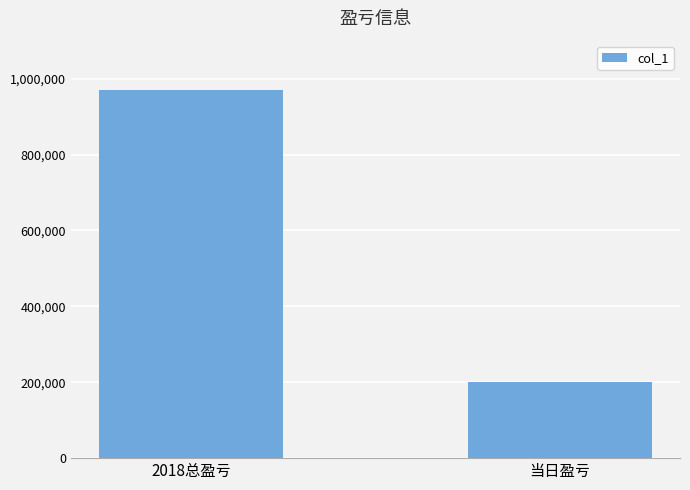

What position from the right is 当日盈亏?

1